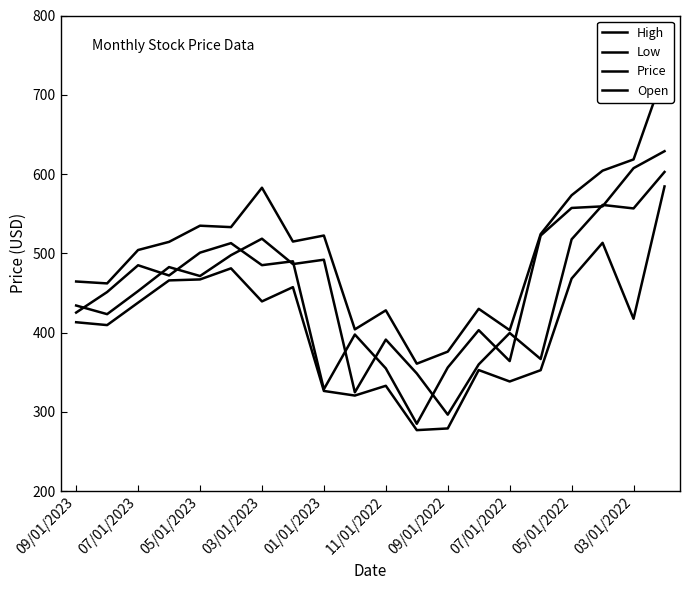

How many lines are shown in the chart?

4